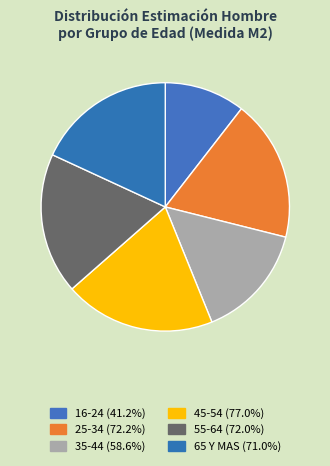

Is it true that 45-54 is 29% of the pie?

False